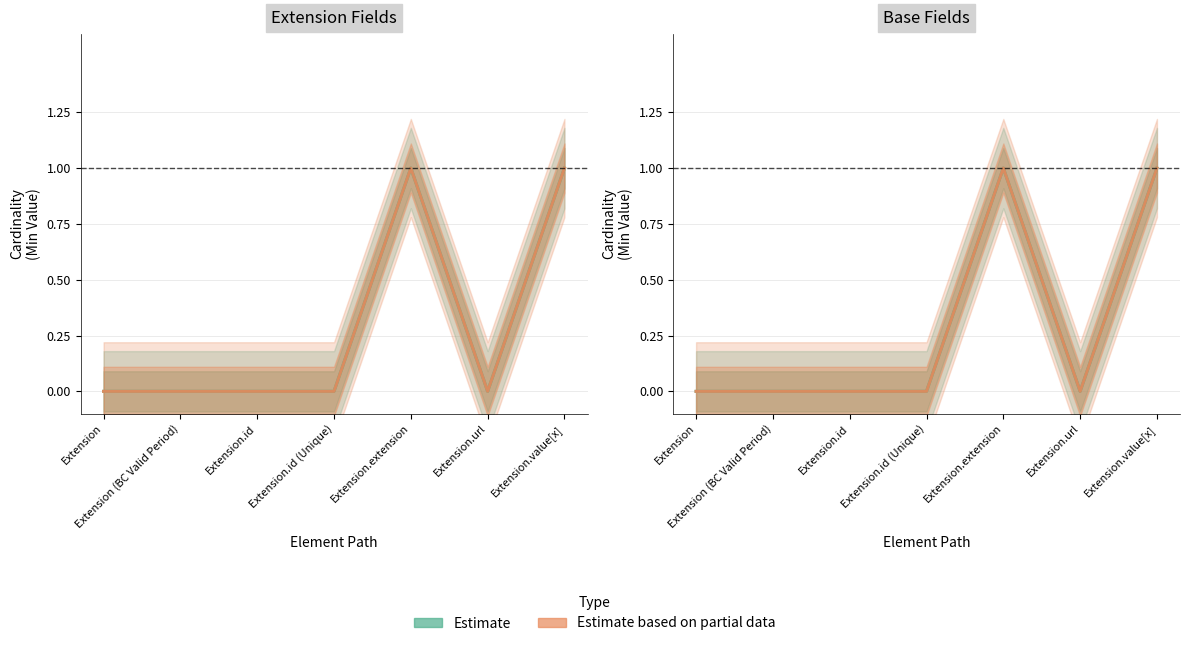

What is the difference between the second highest and minimum values in the Estimate series?

1